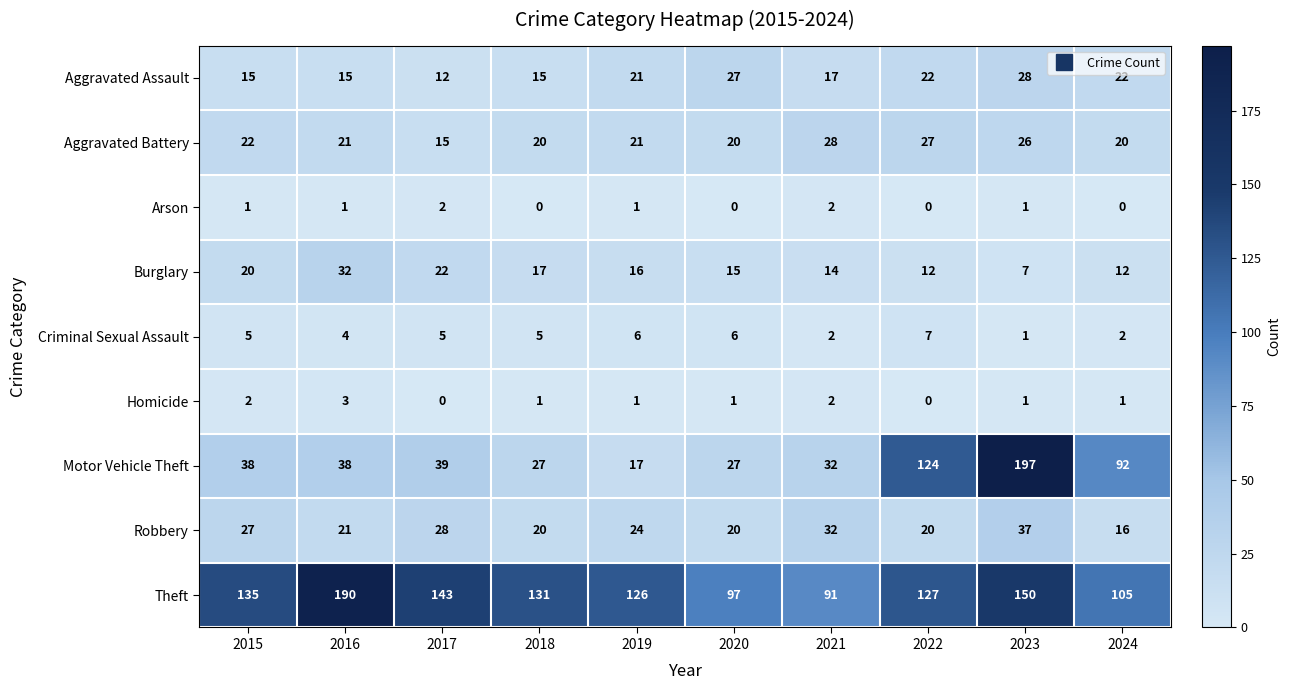

At which label does Robbery first exceed 24?

2015